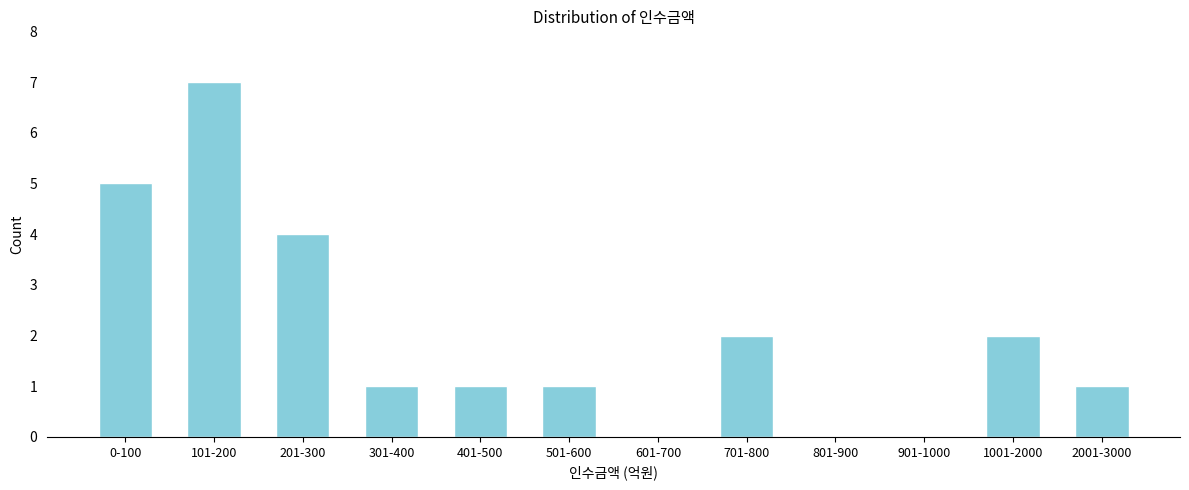

True or false: the data shows 1 at 301-400.

True